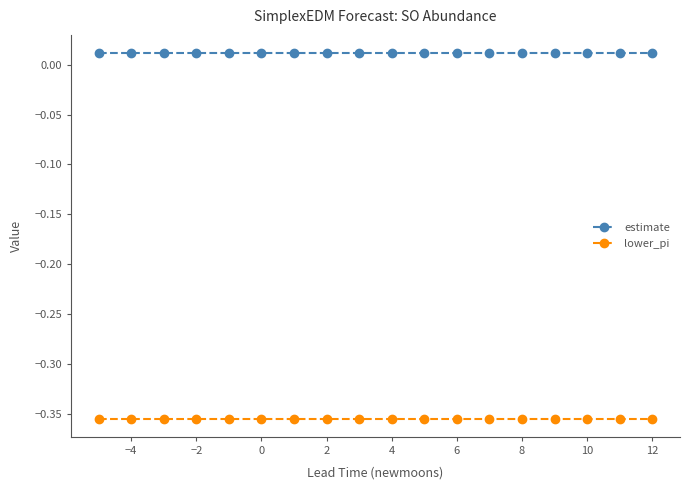

At how many categories does at least one series exceed 0?

18